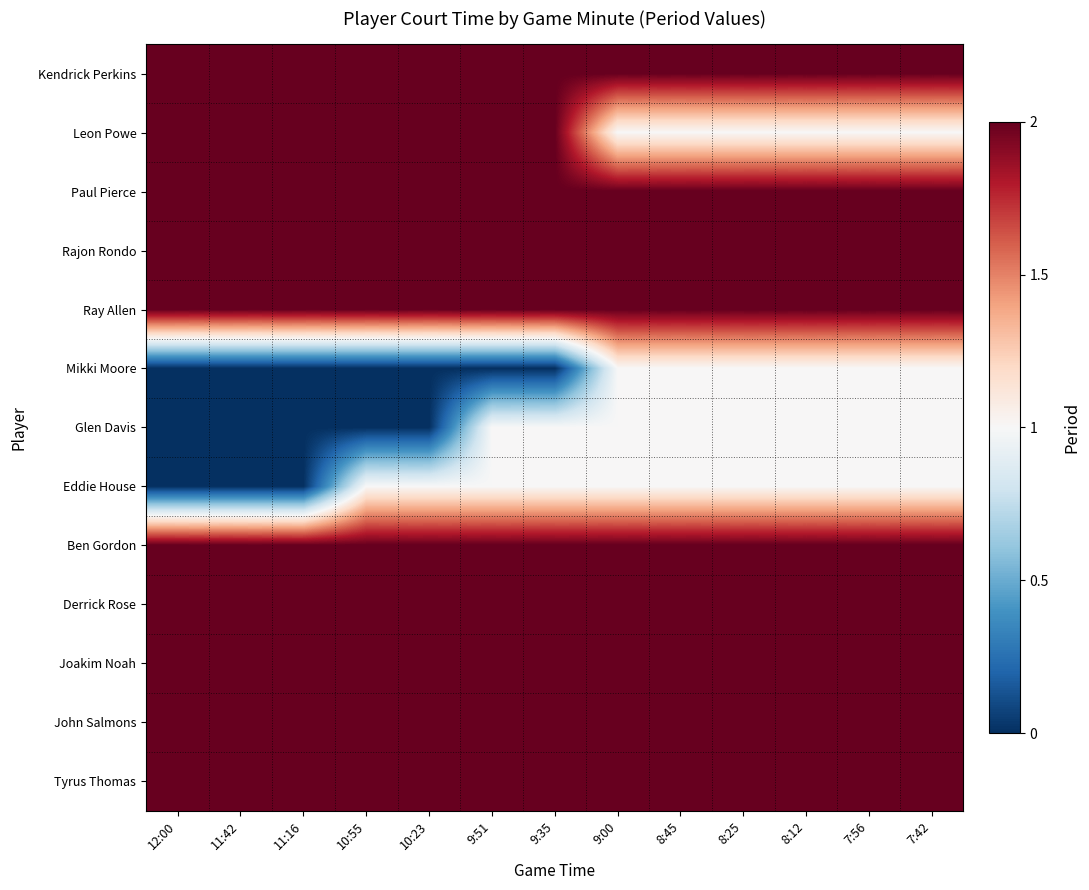

Rank the series by their maximum value, from highest to lowest.

Kendrick Perkins, Leon Powe, Paul Pierce, Rajon Rondo, Ray Allen, Ben Gordon, Derrick Rose, Joakim Noah, John Salmons, Tyrus Thomas, Mikki Moore, Glen Davis, Eddie House